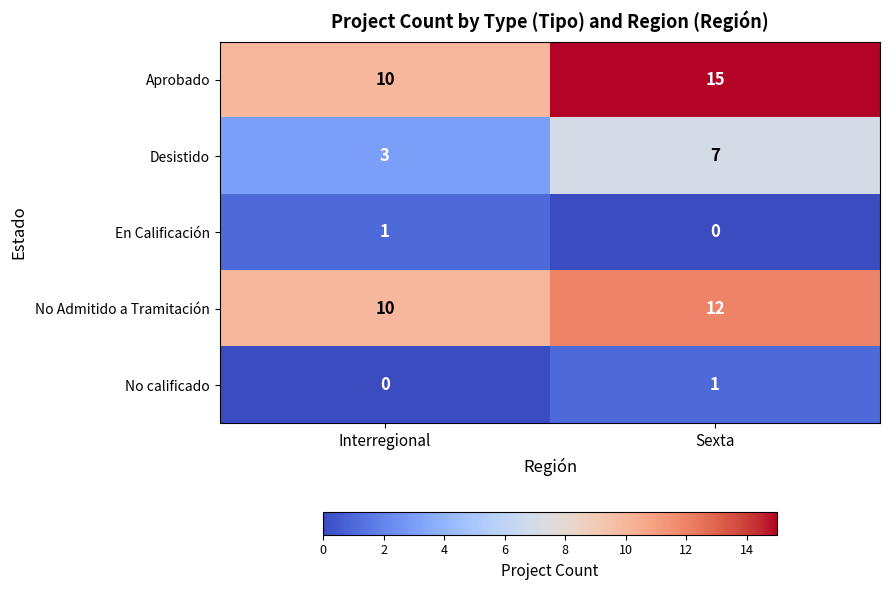

What is the difference between the maximum and minimum values in the Aprobado series?

5